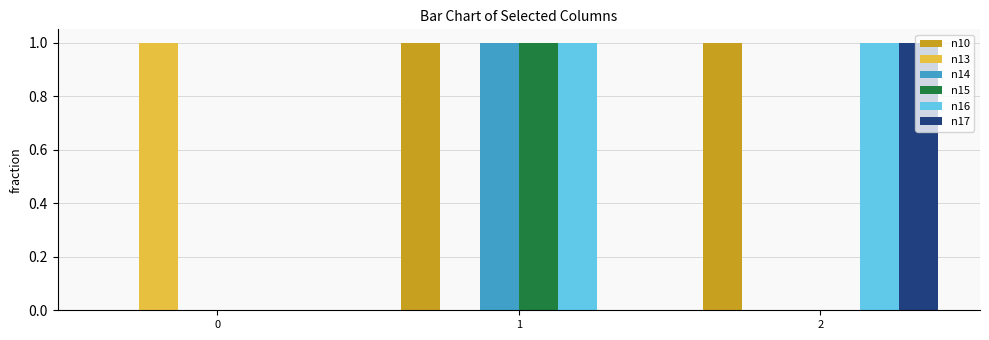

Is the value of n16 at 2 greater than the value of n13 at 2?

Yes